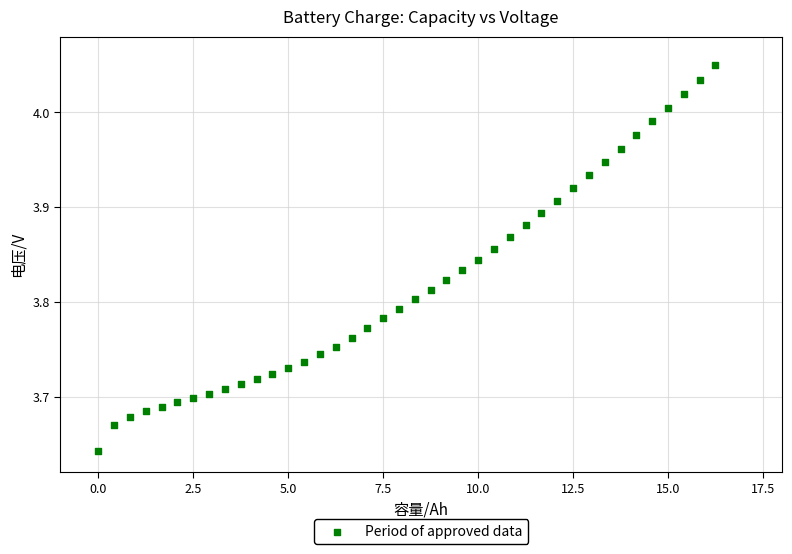

What is the range of Y values (max minus min)?

0.4